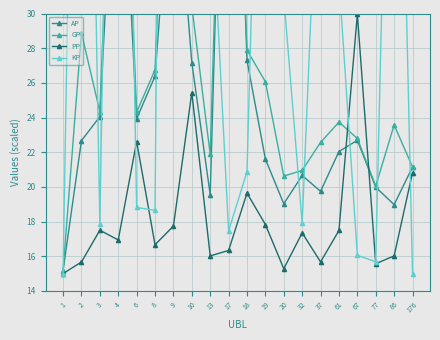

After their last crossing, which series has the higher values: PP or AP?

AP